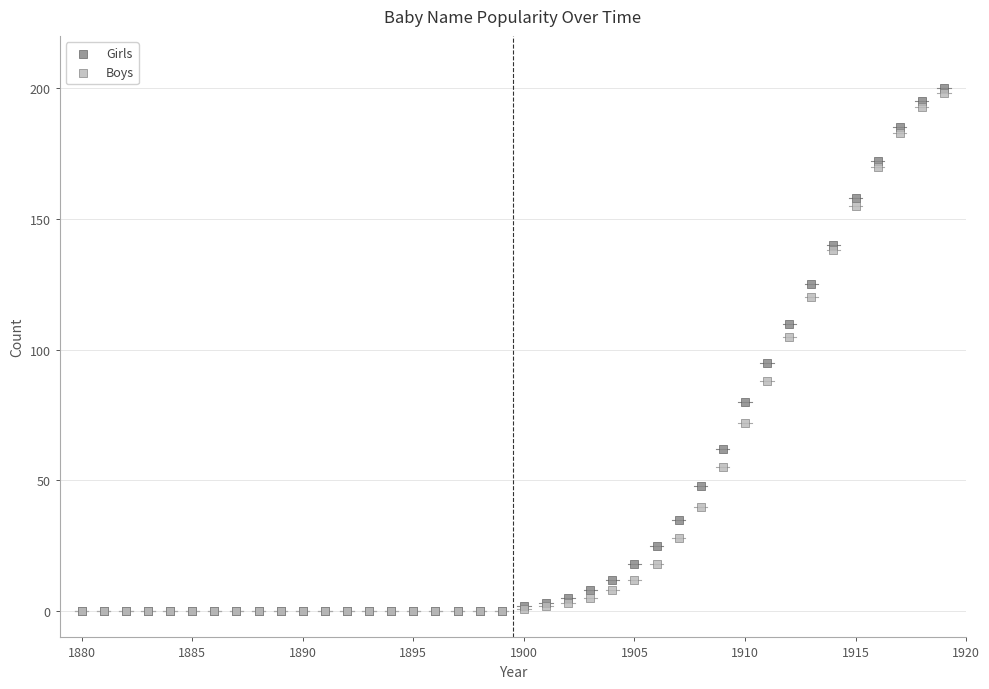

What are all the series names shown in the legend?

Girls, Boys